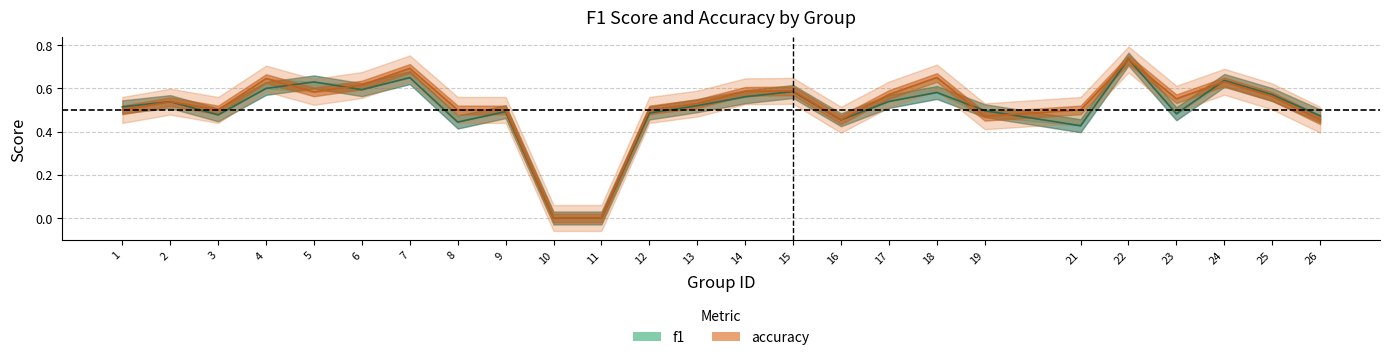

Reading right to left, transcribe all the data shown in this chart.

f1: 0.5	0.6	0.6	0.5	0.7	0.4	0.5	0.6	0.5	0.5	0.6	0.6	0.5	0.5	0.0	0.0	0.5	0.4	0.6	0.6	0.6	0.6	0.5	0.5	0.5
accuracy: 0.5	0.6	0.6	0.6	0.7	0.5	0.5	0.7	0.6	0.5	0.6	0.6	0.5	0.5	0.0	0.0	0.5	0.5	0.7	0.6	0.6	0.6	0.5	0.5	0.5